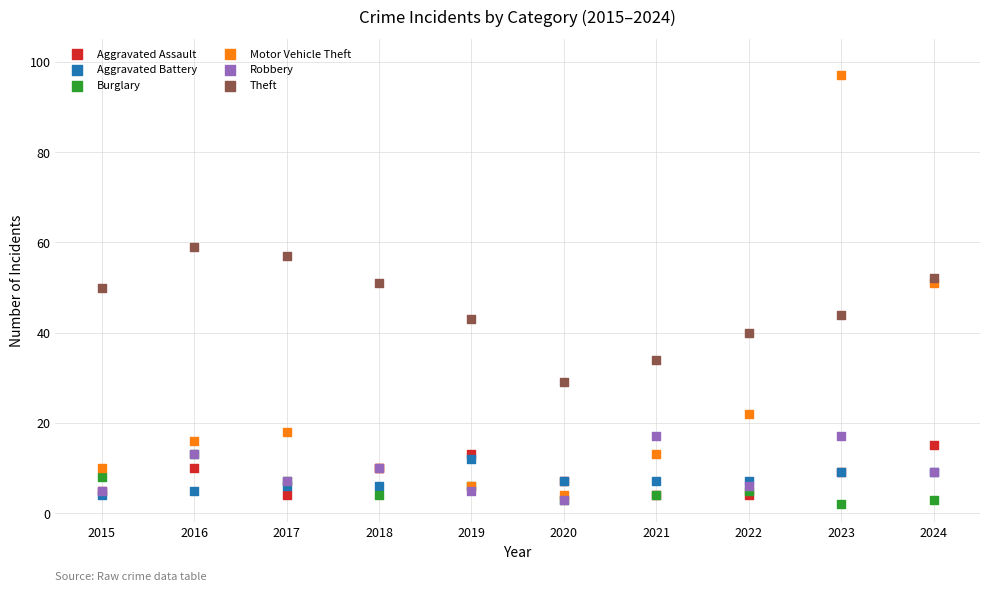

Which series reaches the minimum Y coordinate?

Burglary